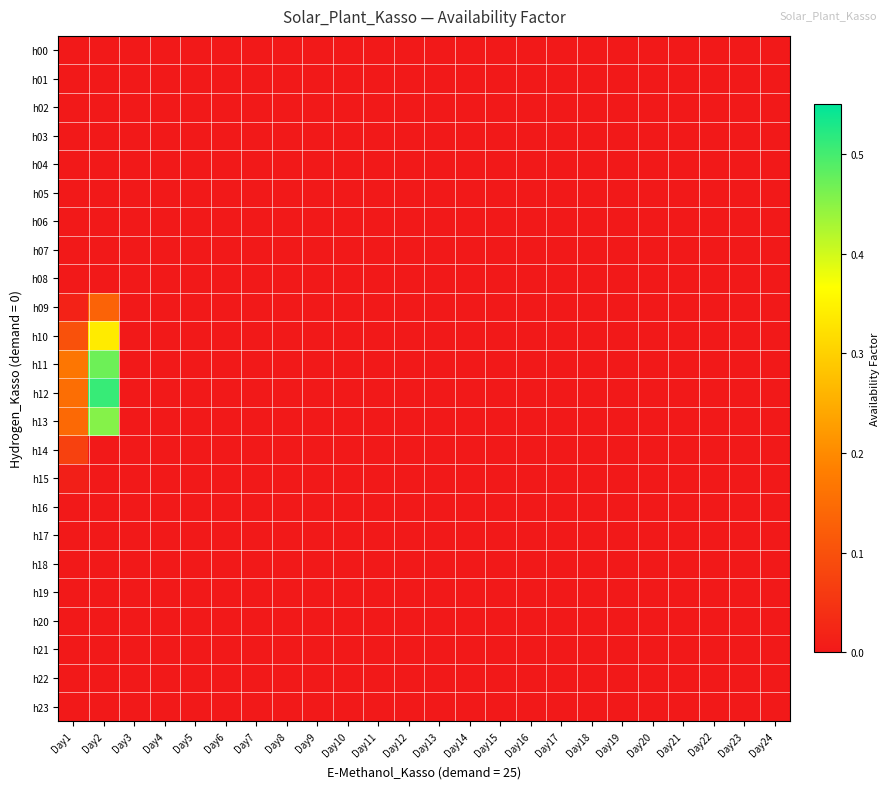

List the series in order of their peak value, lowest first.

h00, h01, h02, h03, h04, h05, h06, h07, h08, h16, h17, h18, h19, h20, h21, h22, h23, h15, h14, h09, h10, h13, h11, h12